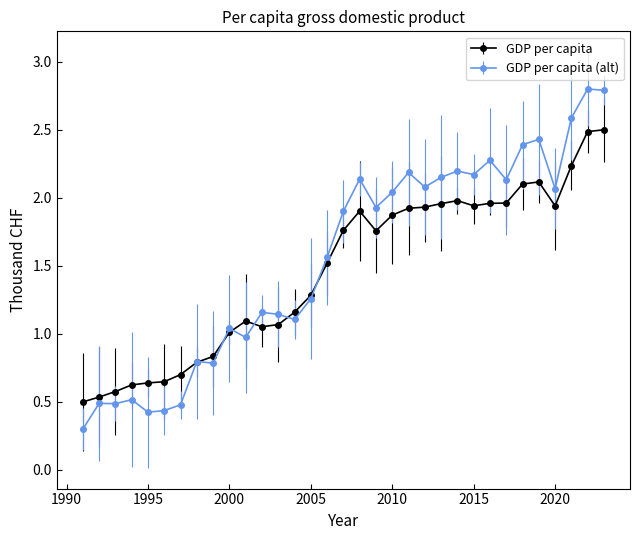

Which series has the largest range (max minus min)?

GDP per capita (alt)